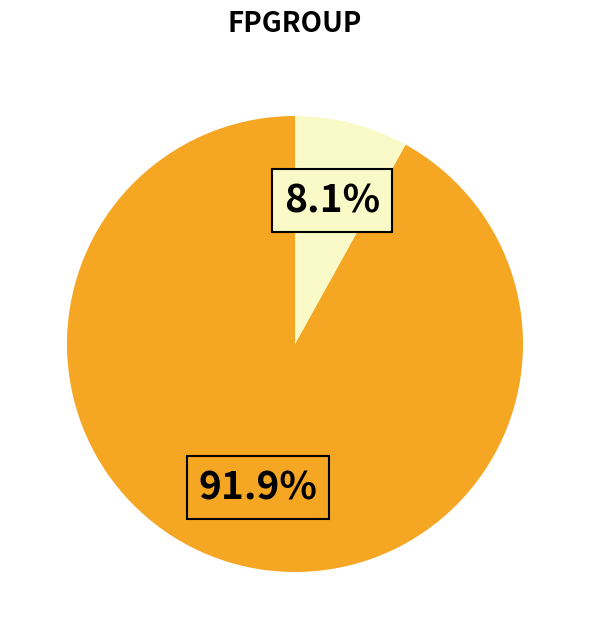

Is there a majority slice in this chart?

Yes